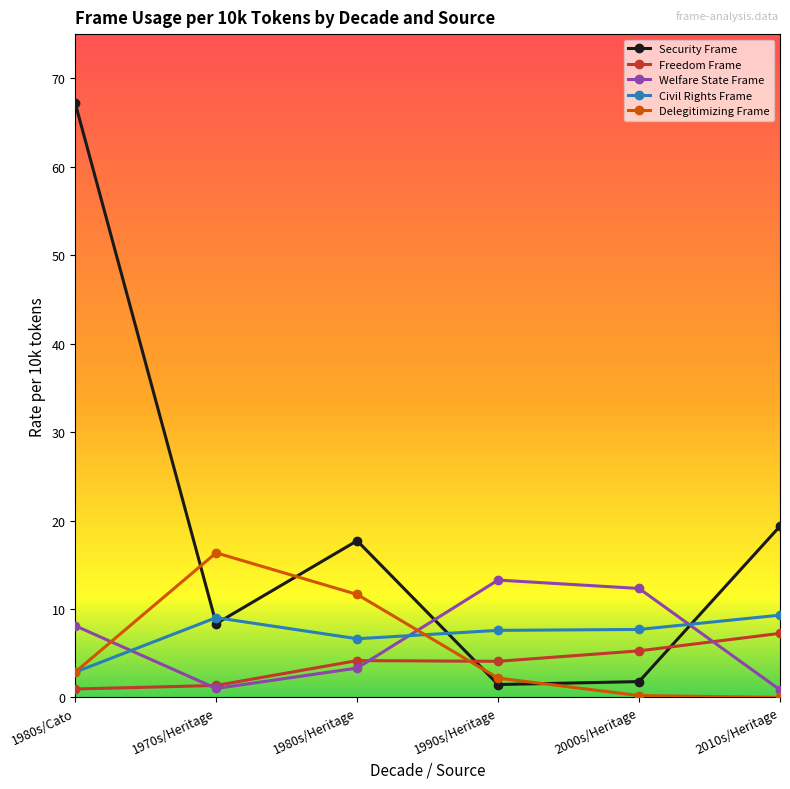

What is the value of the Security Frame point at the 4th from the left?

1.5